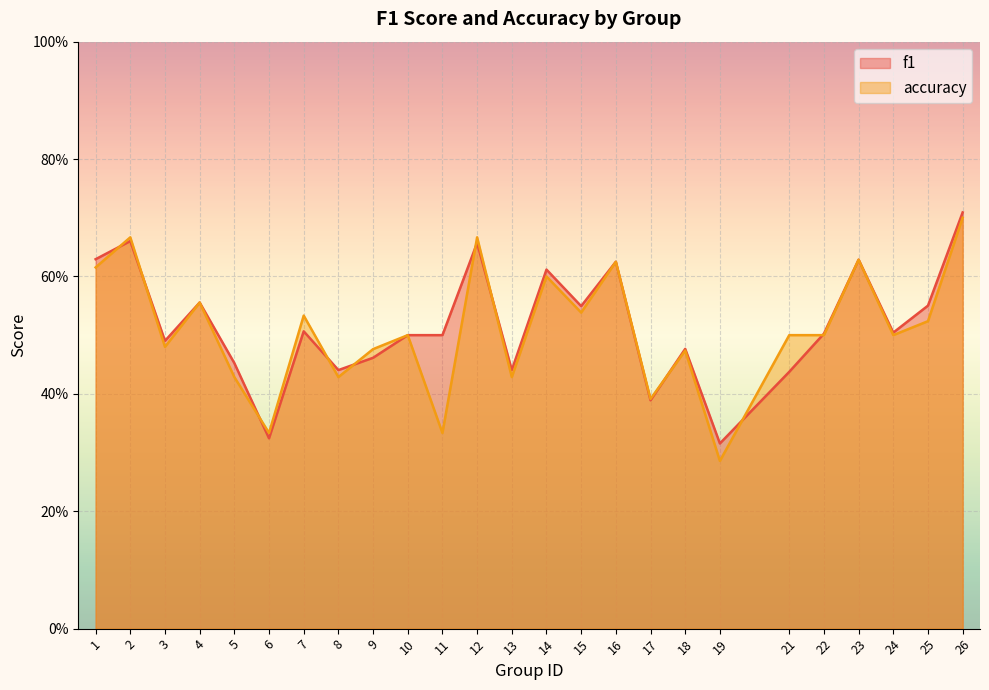

At 9, list the series in order from largest to smallest.

accuracy, f1